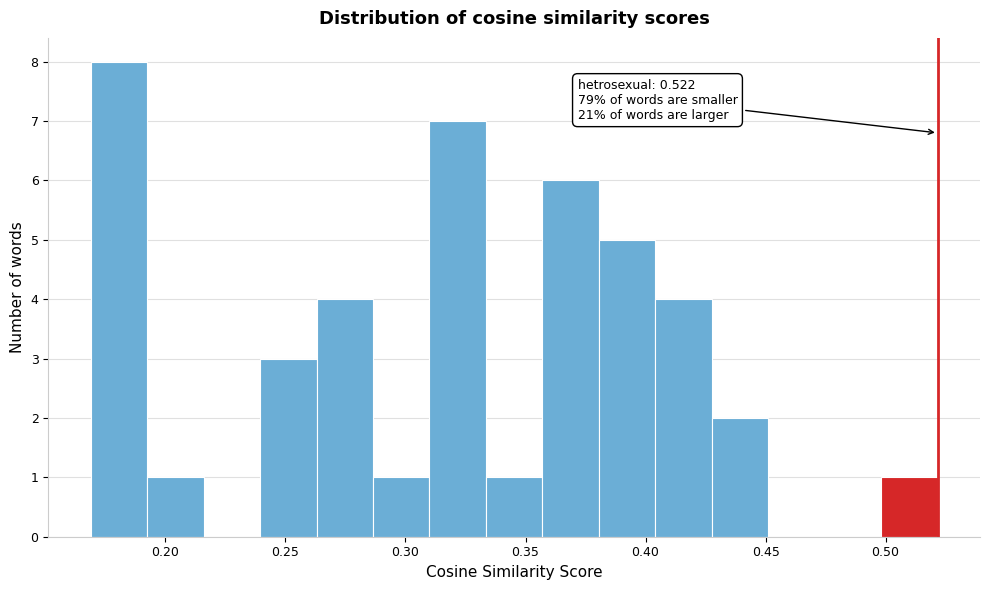

Which range on the x-axis has the tallest bar?

0.170 to 0.190